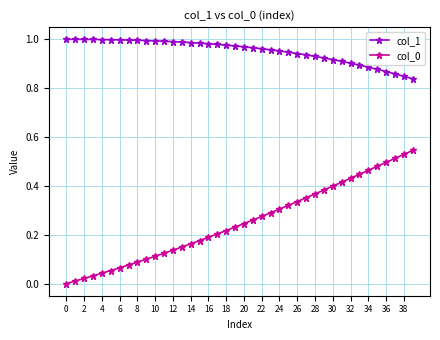

Which series has the largest total across all categories?

col_1